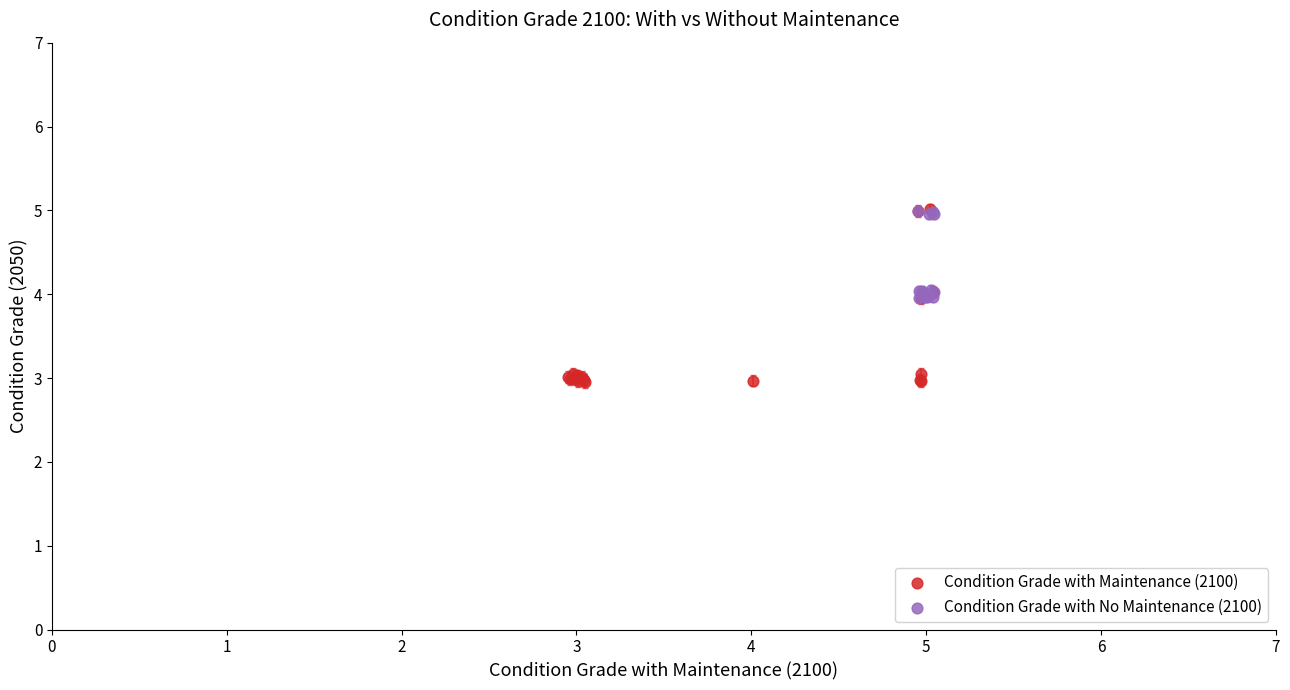

What are all the series names shown in the legend?

Condition Grade with Maintenance (2100), Condition Grade with No Maintenance (2100)